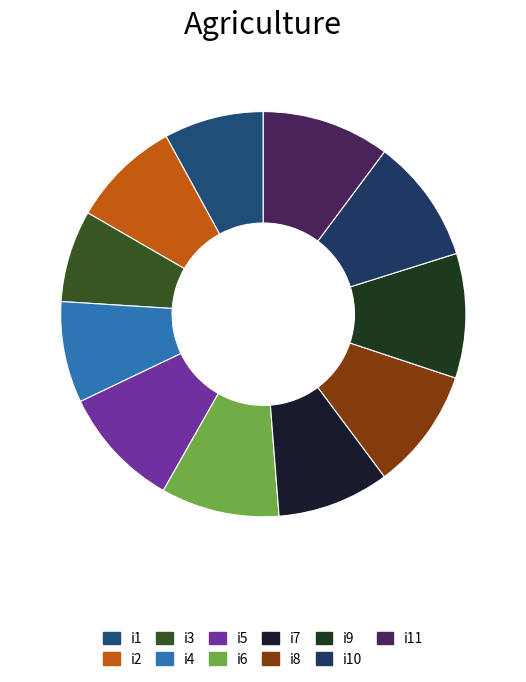

Count the number of slices in the pie.

11